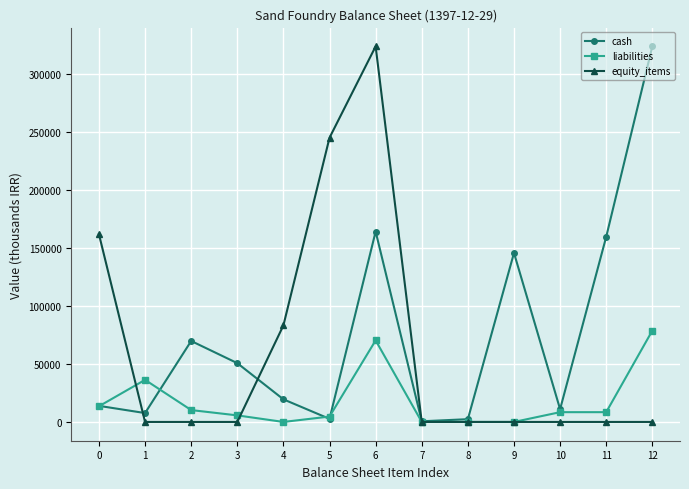

True or false: equity_items and liabilities cross at least once.

True